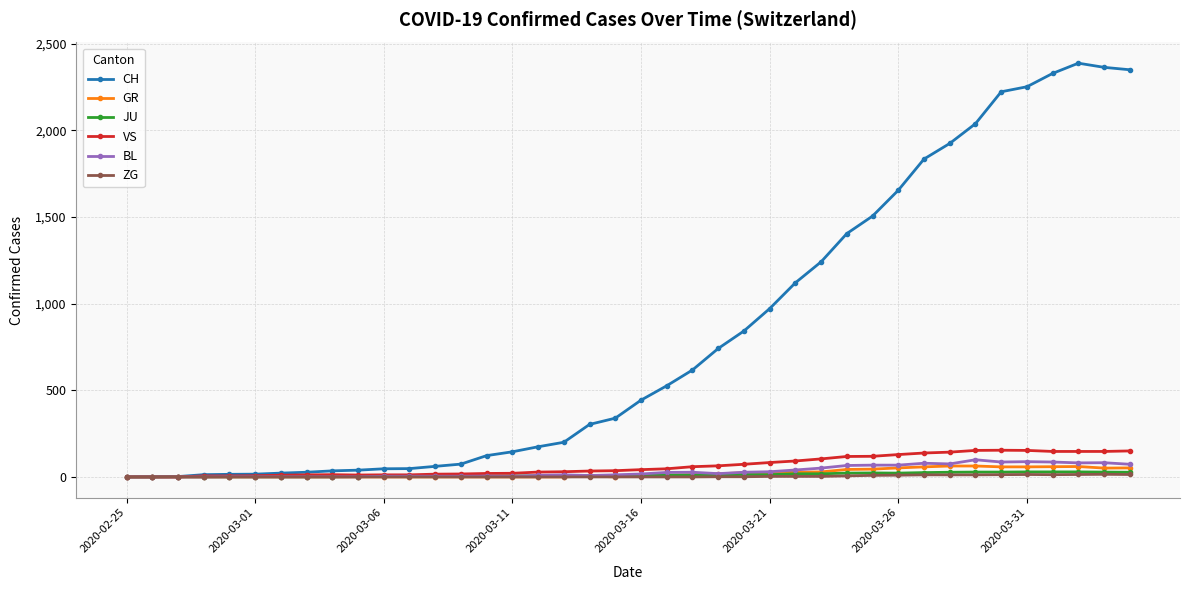

True or false: ZG has more than 0 points higher than both neighbors.

True